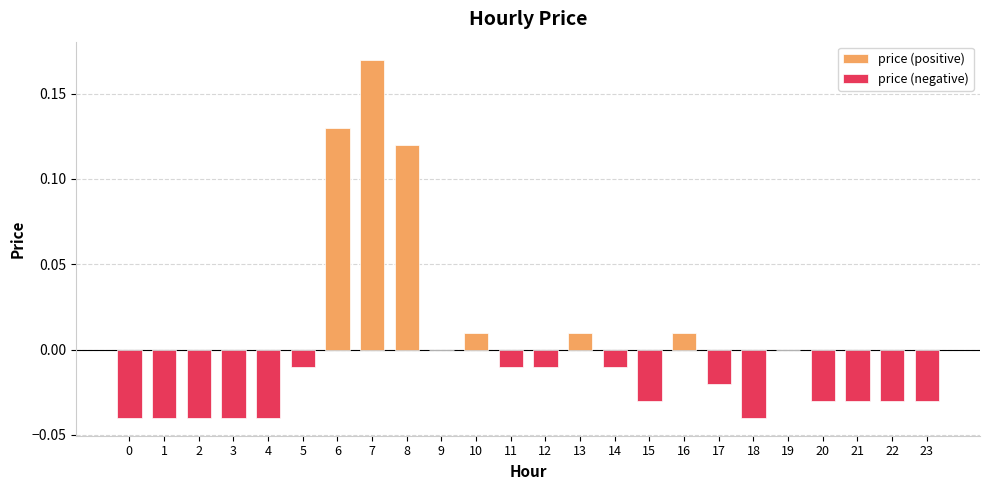

Rank the categories by value from lowest to highest.

0, 1, 2, 3, 4, 18, 15, 20, 21, 22, 23, 17, 5, 11, 12, 14, 9, 19, 10, 13, 16, 8, 6, 7